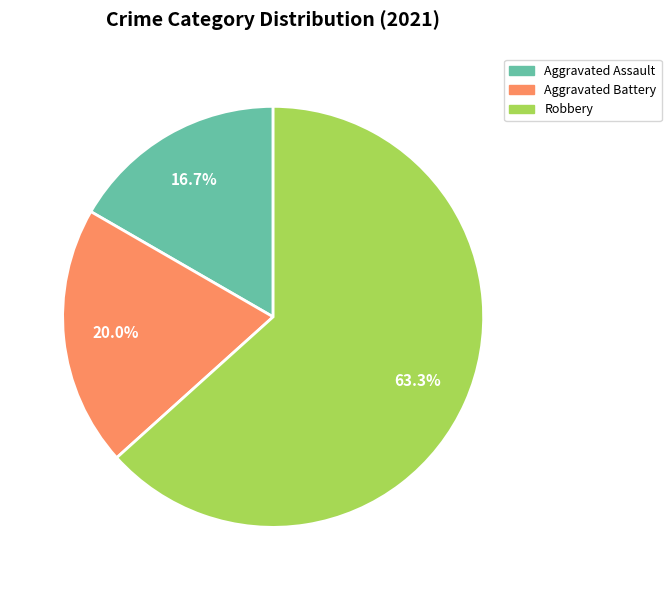

Is there a majority slice in this chart?

Yes